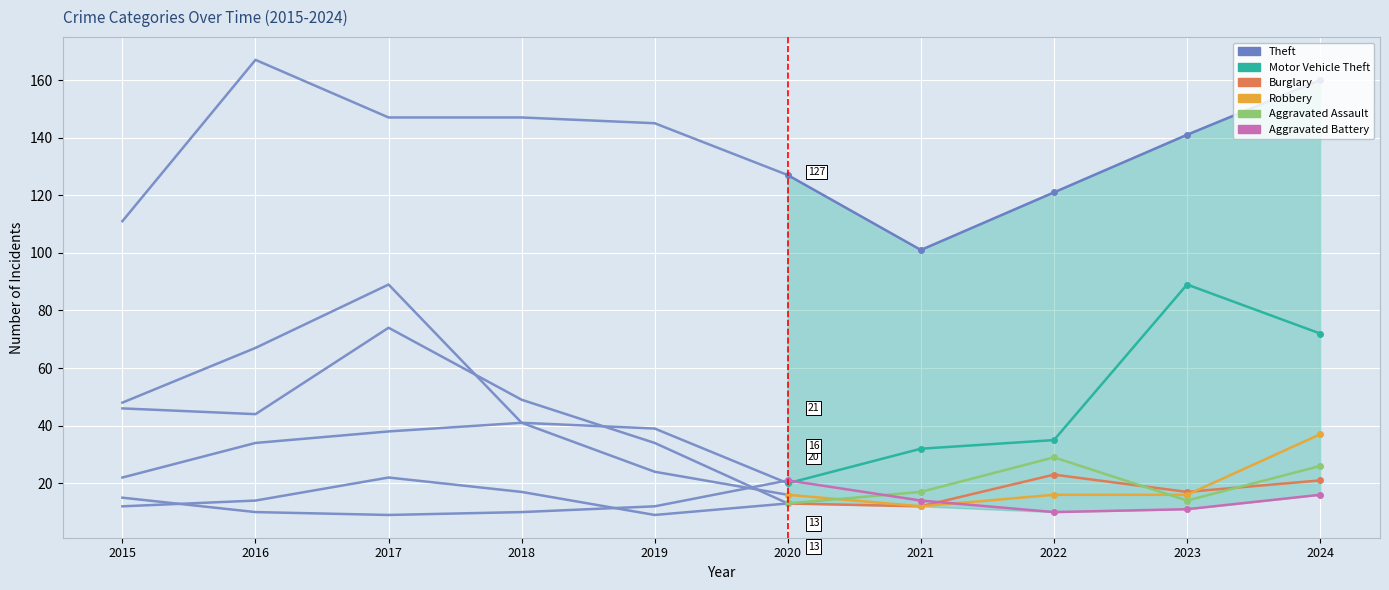

How many distinct data groups are displayed?

6